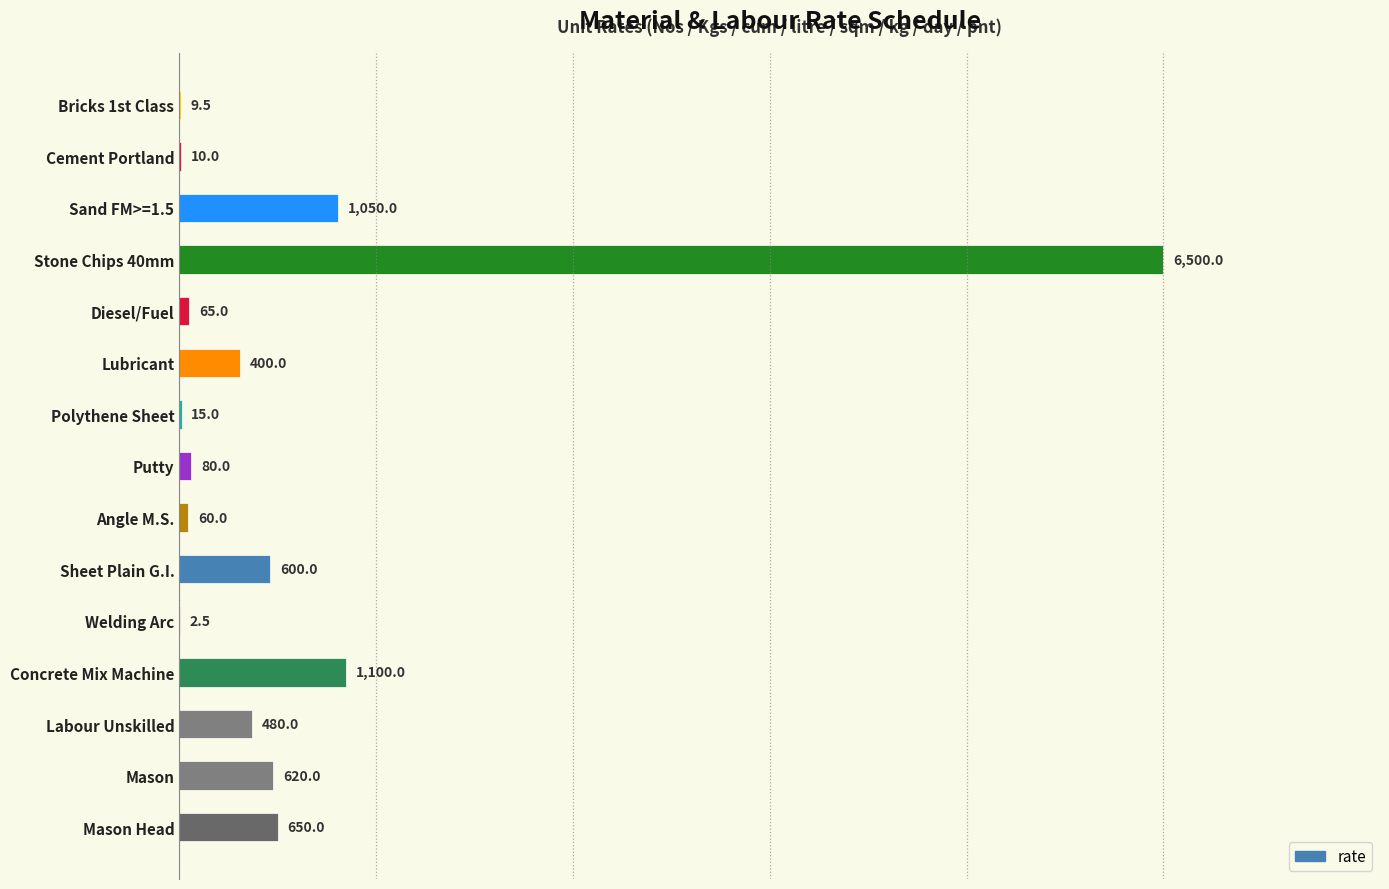

Does the chart contain stacked bars?

No